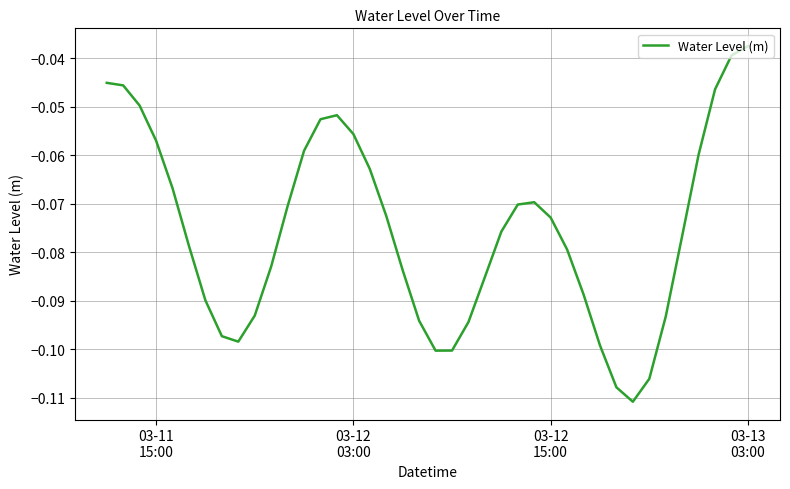

Reading left to right, transcribe all the data shown in this chart.

-0.0	-0.0	-0.0	-0.1	-0.1	-0.1	-0.1	-0.1	-0.1	-0.1	-0.1	-0.1	-0.1	-0.1	-0.1	-0.1	-0.1	-0.1	-0.1	-0.1	-0.1	-0.1	-0.1	-0.1	-0.1	-0.1	-0.1	-0.1	-0.1	-0.1	-0.1	-0.1	-0.1	-0.1	-0.1	-0.1	-0.1	-0.0	-0.0	-0.0